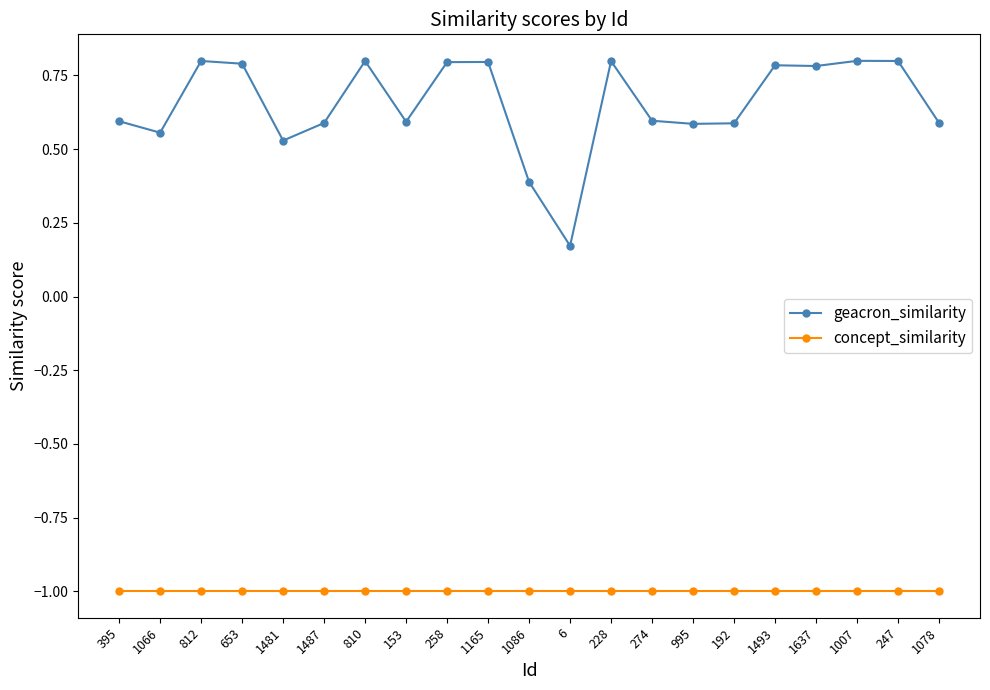

At how many categories does at least one series exceed 0?

21